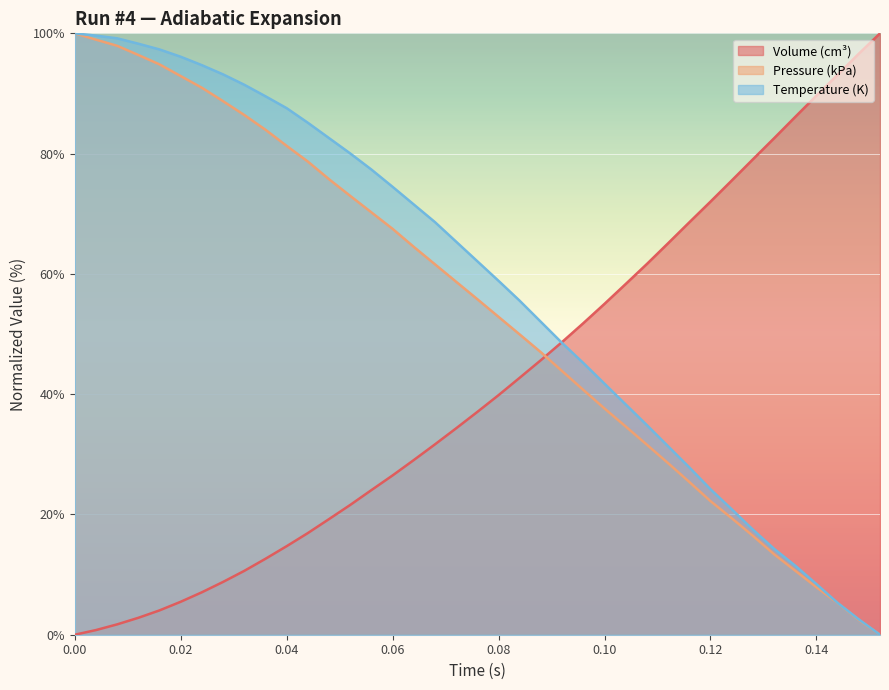

Rank the series by their maximum value, from highest to lowest.

Volume (cm³), Pressure (kPa), Temperature (K)